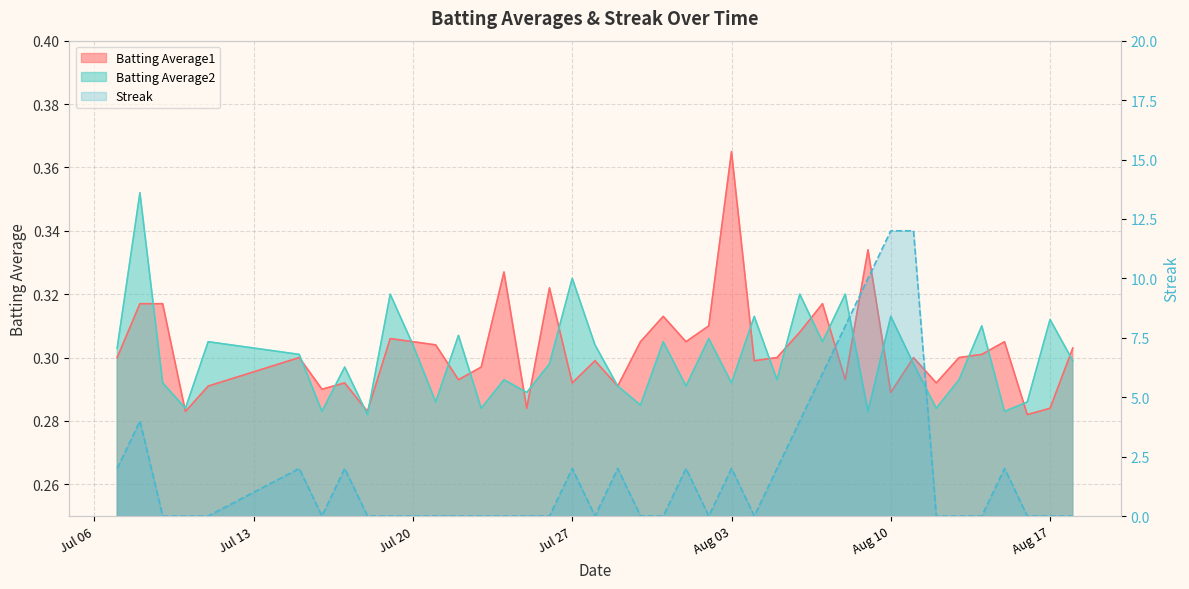

What is the greatest value displayed?

12.0